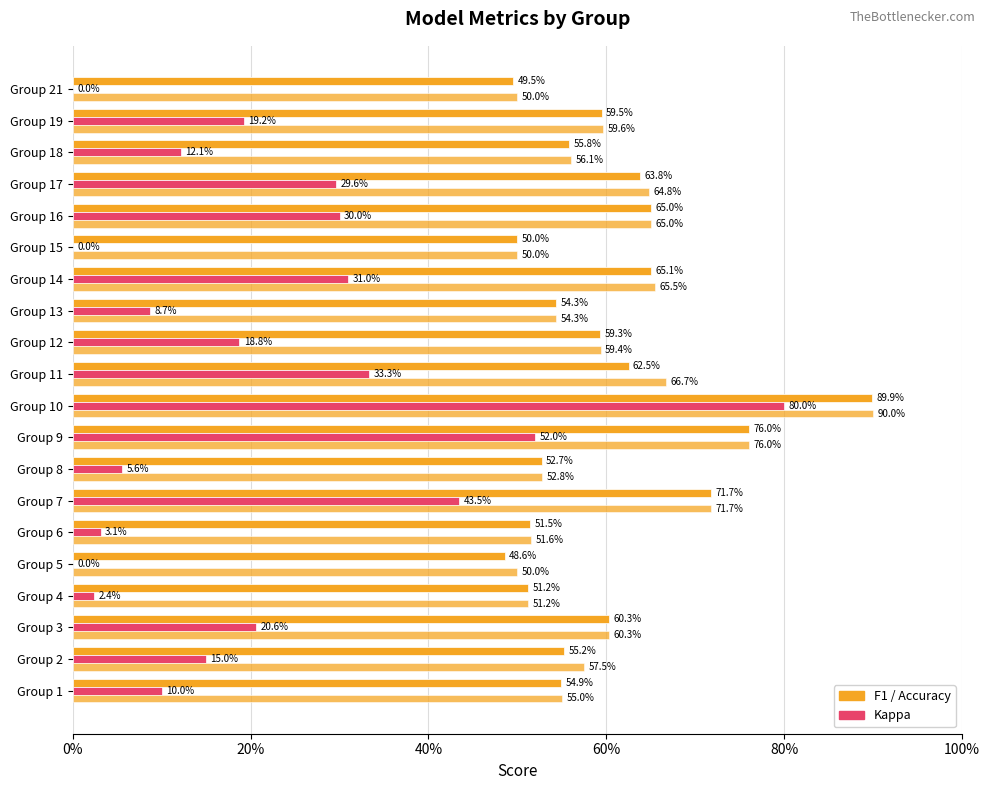

How many bars are there in total?

60